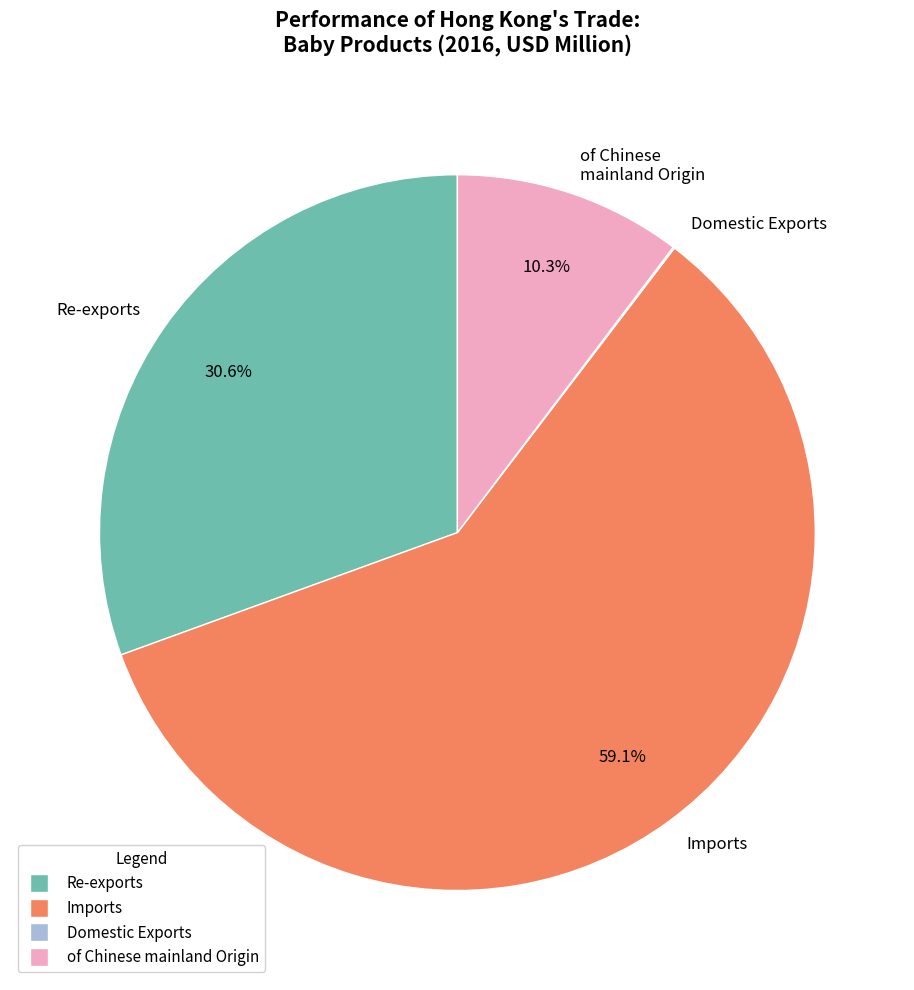

Does any single category account for the majority?

Yes